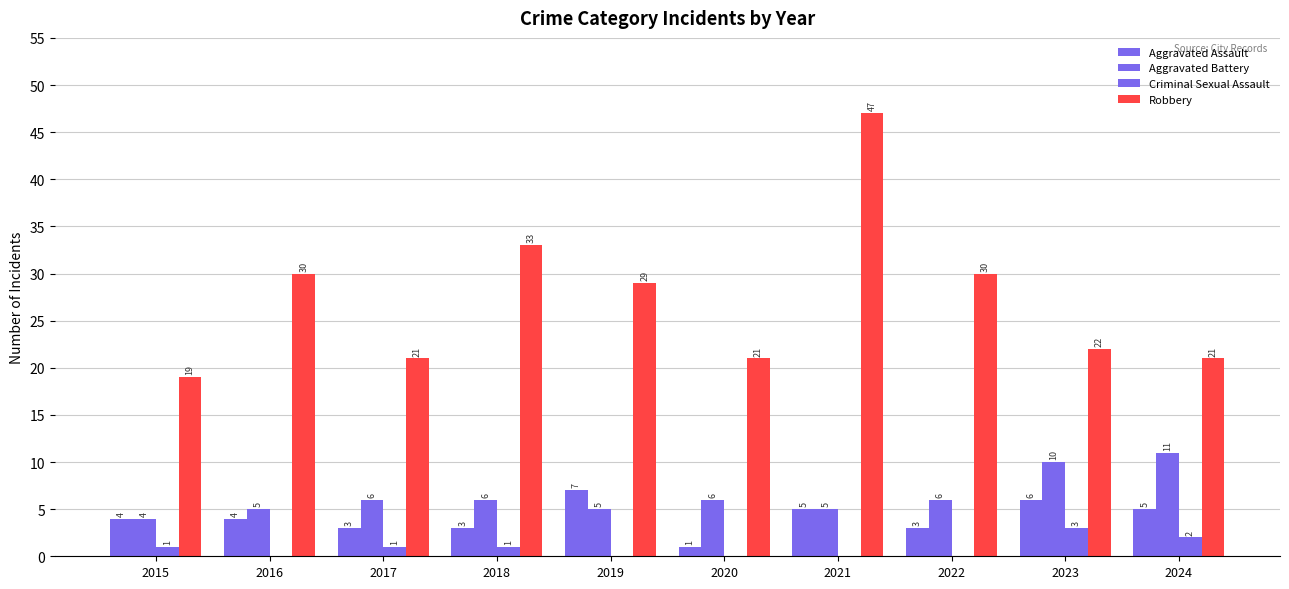

At 2024, list the series in order from largest to smallest.

Robbery, Aggravated Battery, Aggravated Assault, Criminal Sexual Assault